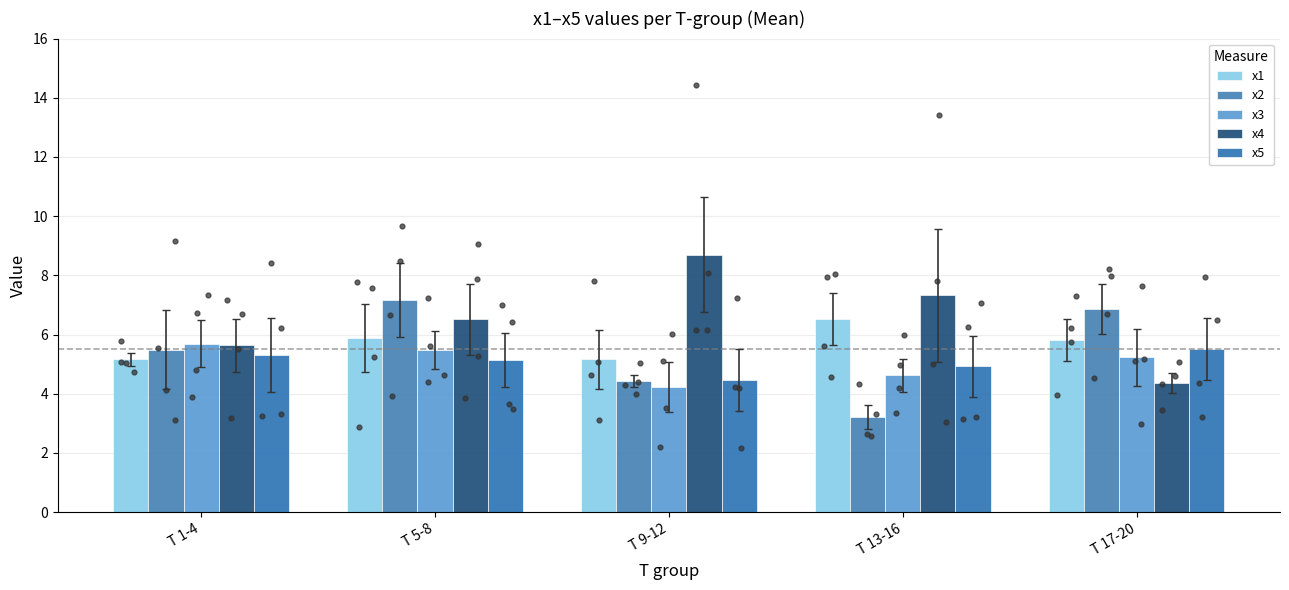

Which series has the widest spread of Y values?

x4